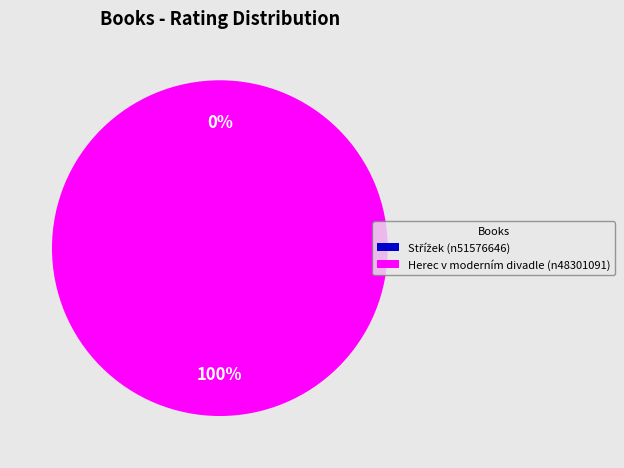

To the nearest percent, what is the average slice percentage?

50%